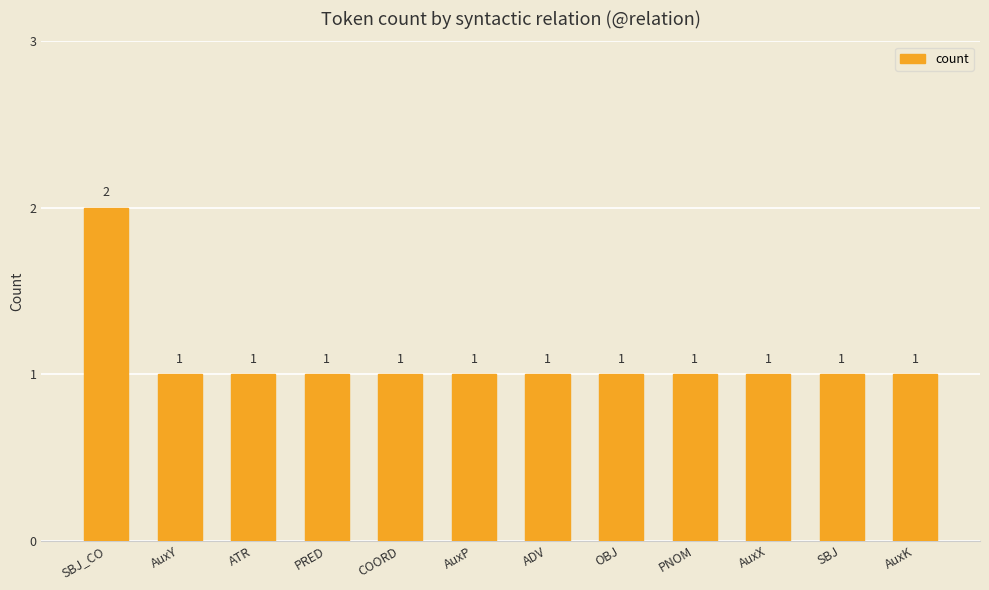

What is the sum of all values?

13